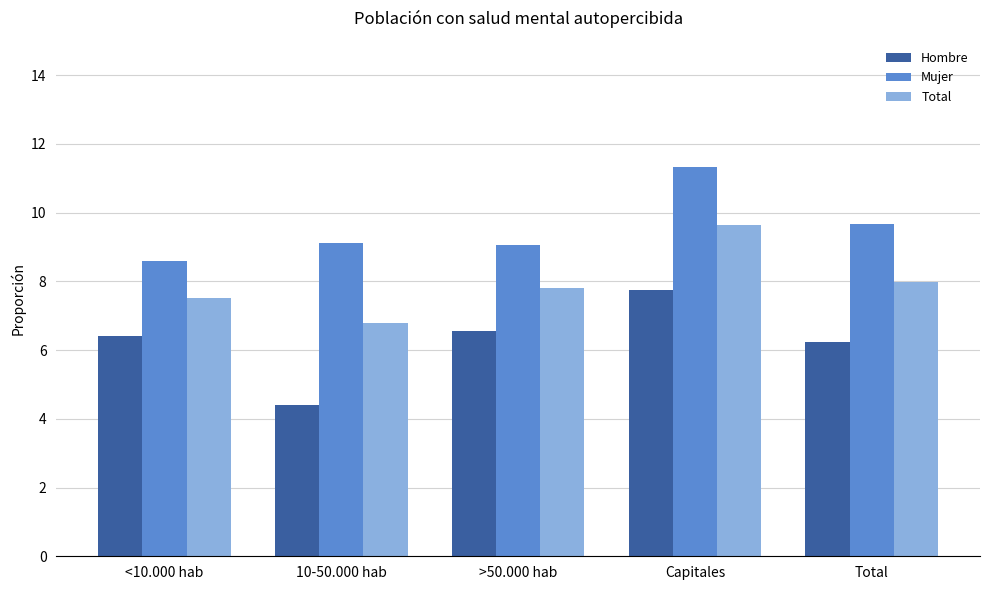

At which category is the sum across all series the highest?

Capitales